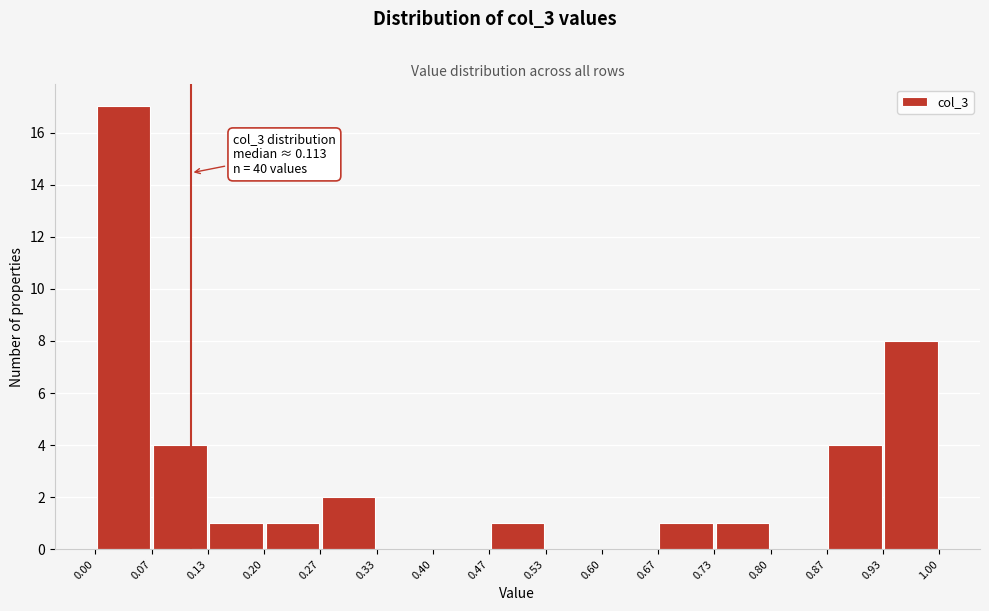

Which range on the x-axis has the tallest bar?

0.00 to 0.07